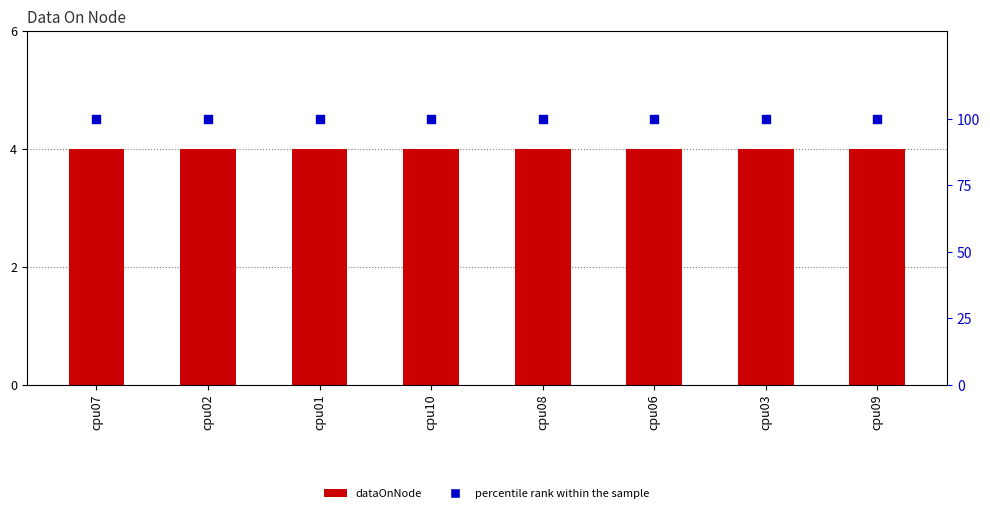

What are all the series names shown in the legend?

dataOnNode, percentile rank within the sample